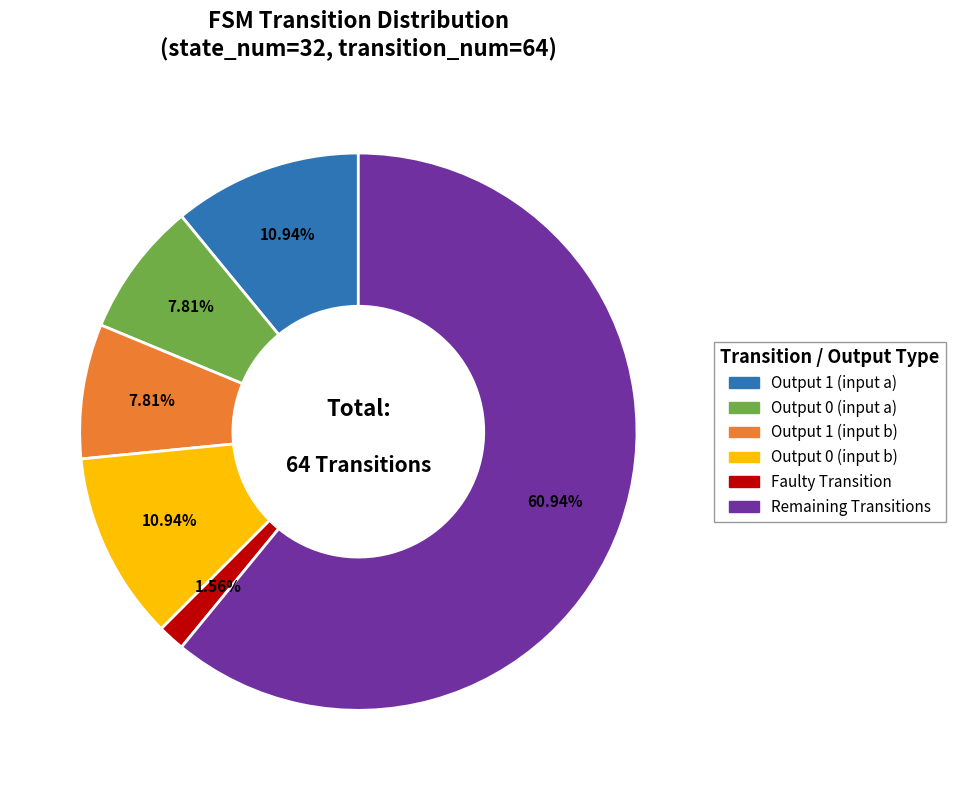

Does any single category account for the majority?

Yes